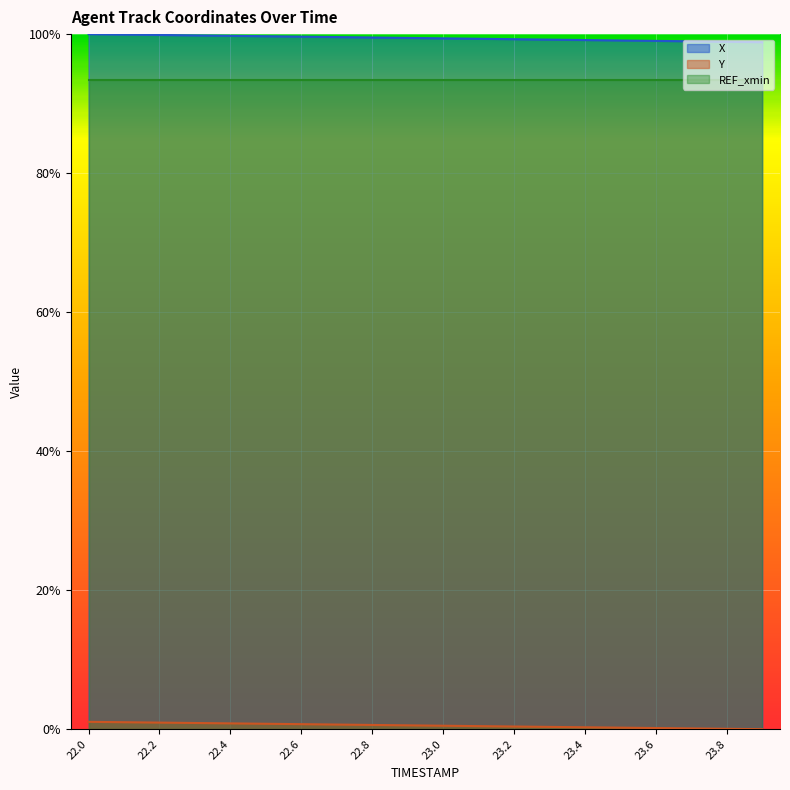

What is the label of the 6th point from the left?

22.5